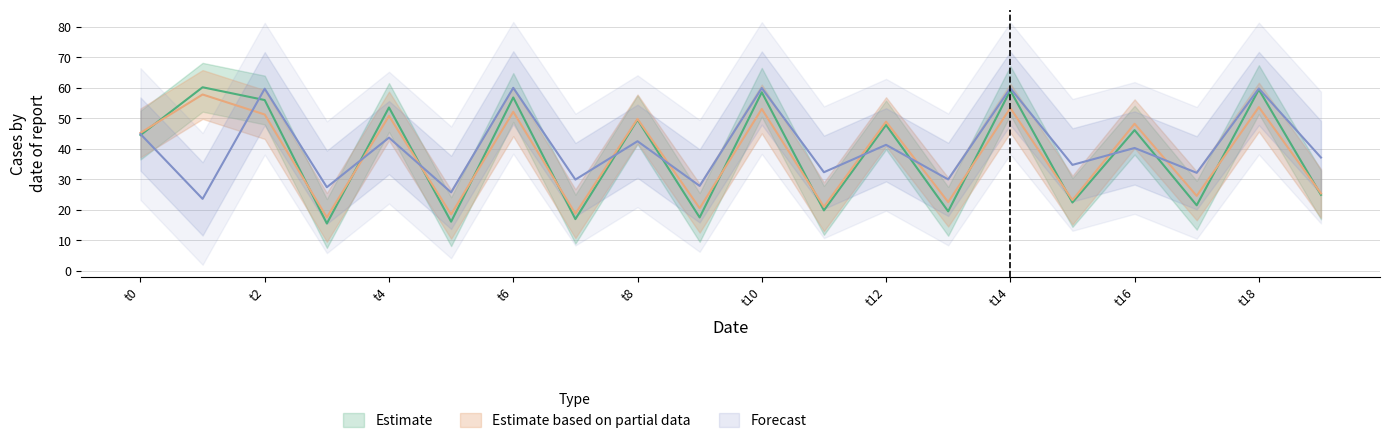

True or false: Forecast and Estimate based on partial data cross at least once.

True